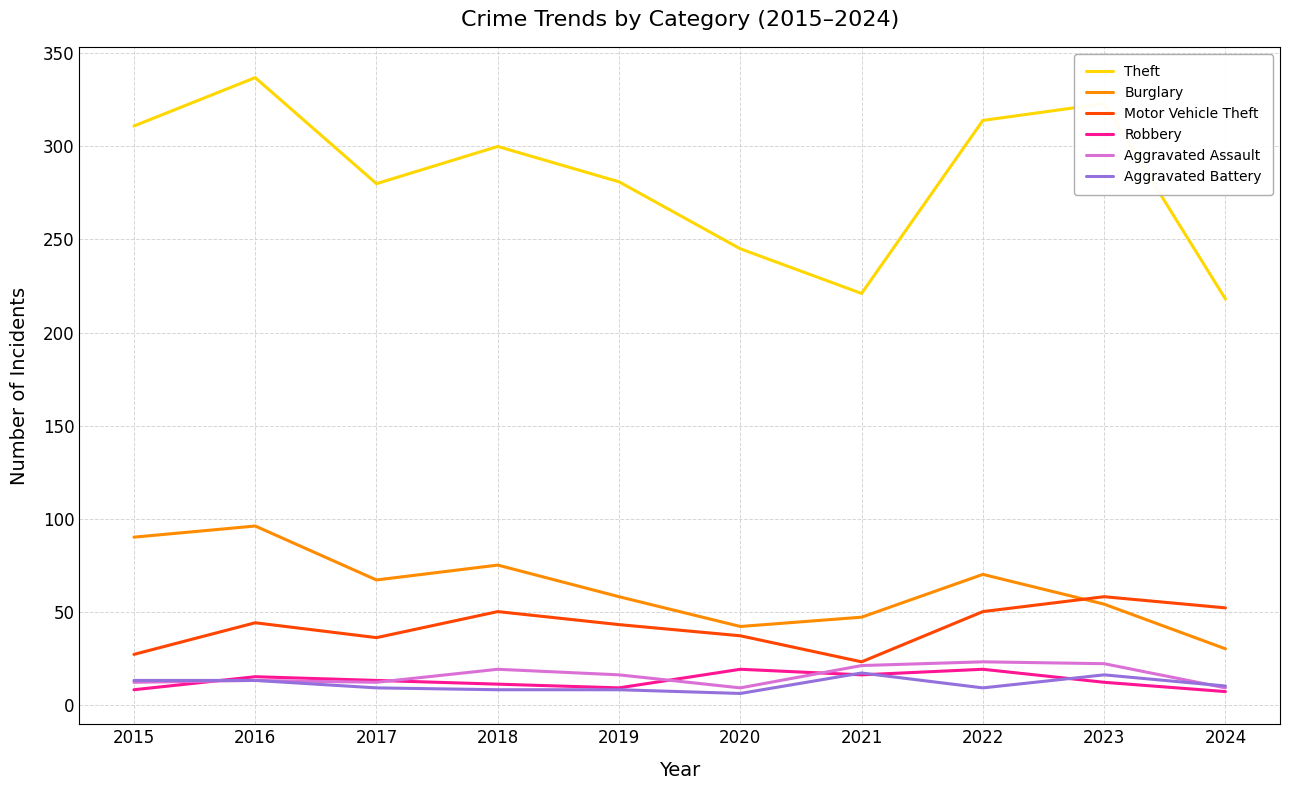

Between 2017 and 2021, which series saw the biggest shift?

Theft